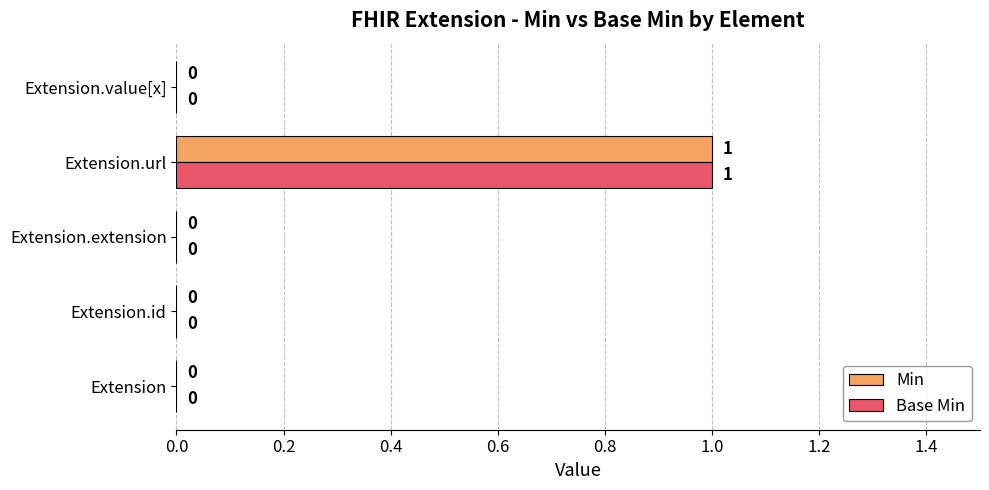

At which category is the sum across all series the highest?

Extension.url